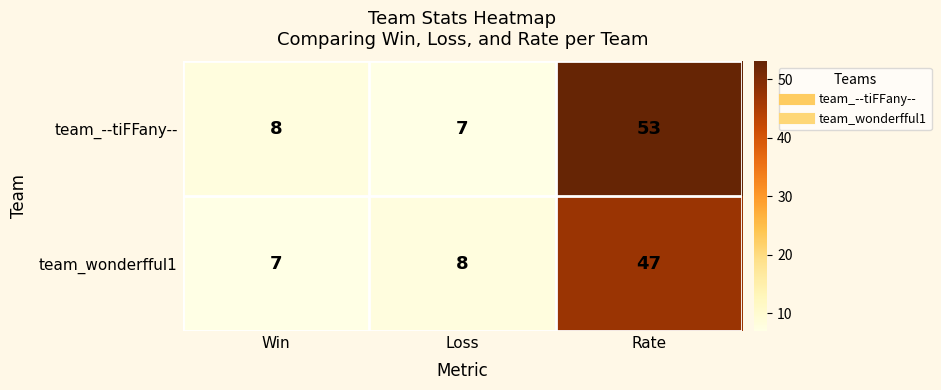

Reading left to right, list all the values displayed in this chart.

team_--tiFFany--: 8	7	53
team_wonderfful1: 7	8	47